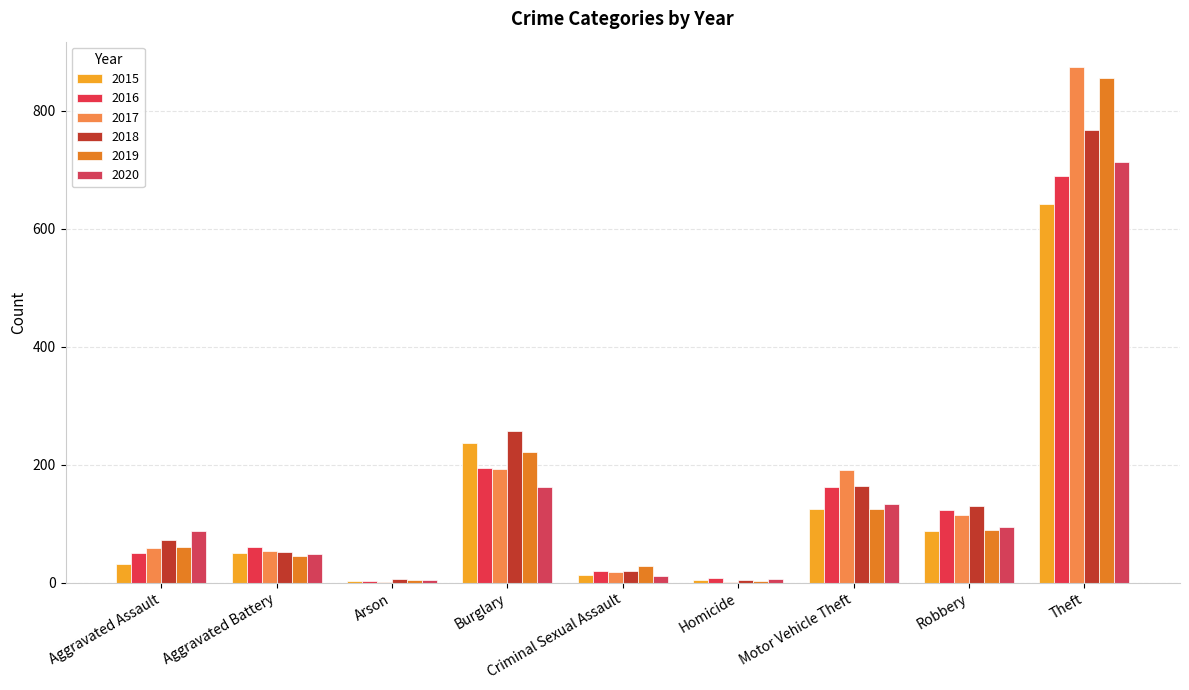

List the series in order of their peak value, lowest first.

2015, 2016, 2020, 2018, 2019, 2017